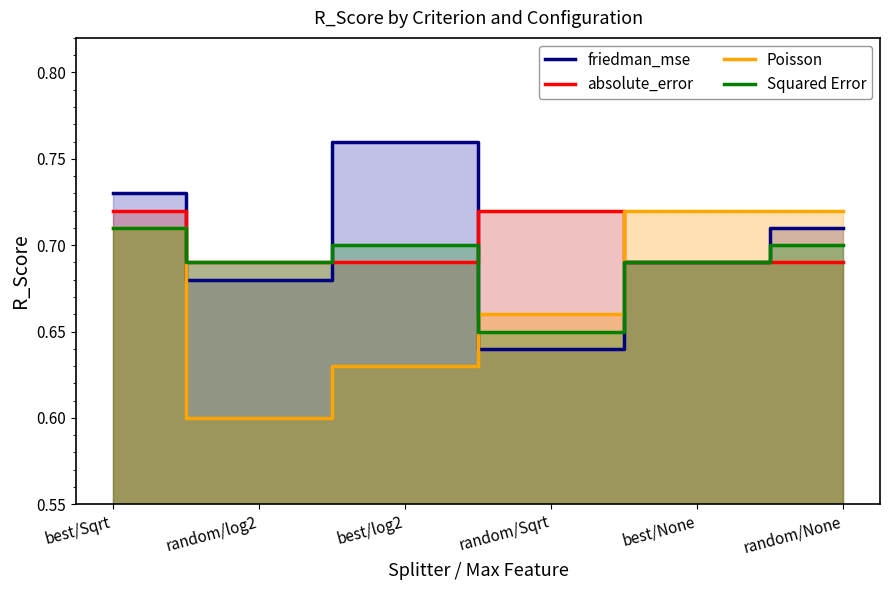

Which series has the widest spread of values?

friedman_mse